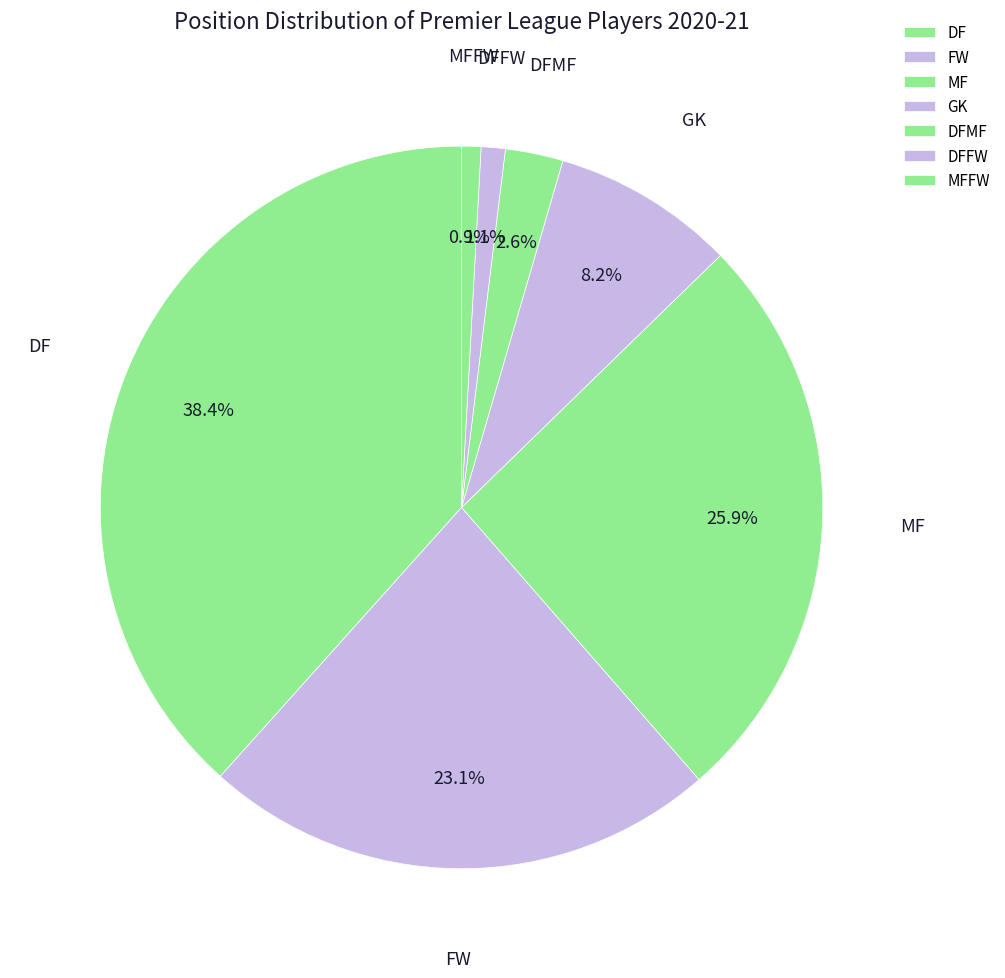

Which slice is the largest?

DF